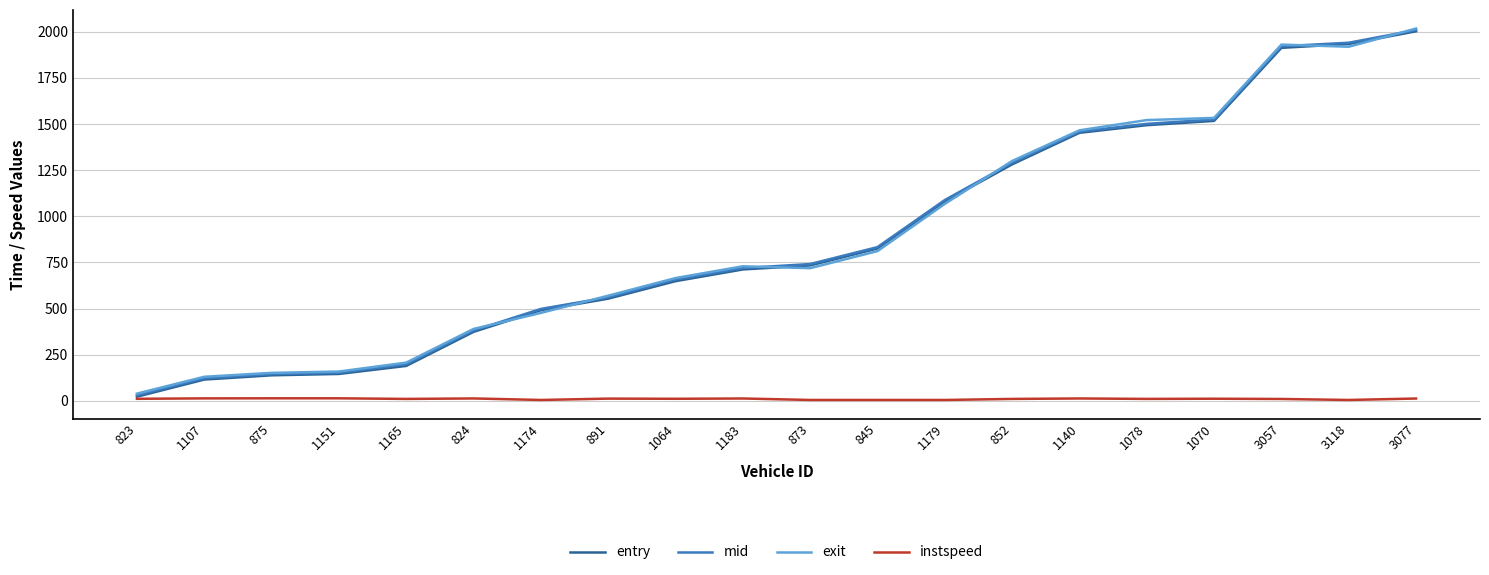

Where is mid nearest to the value 1019?

1179